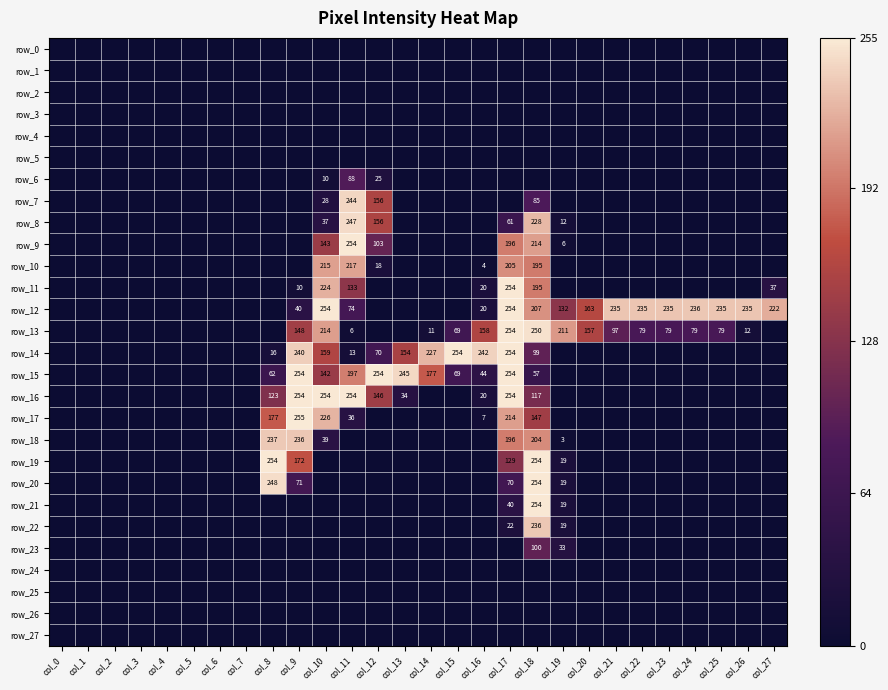

True or false: row_6 has a value of 48 at col_23.

False